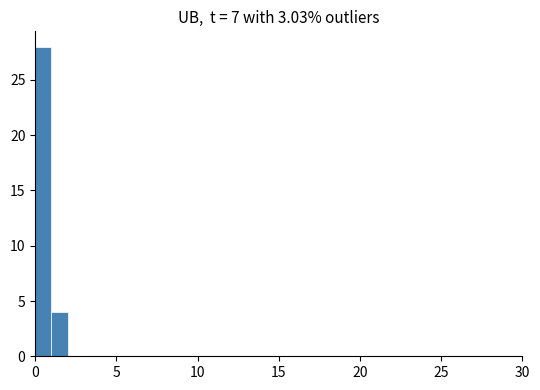

Around what value on the x-axis is the tallest bar? Give the approximate position of its centre, as read against the axis.

0.5